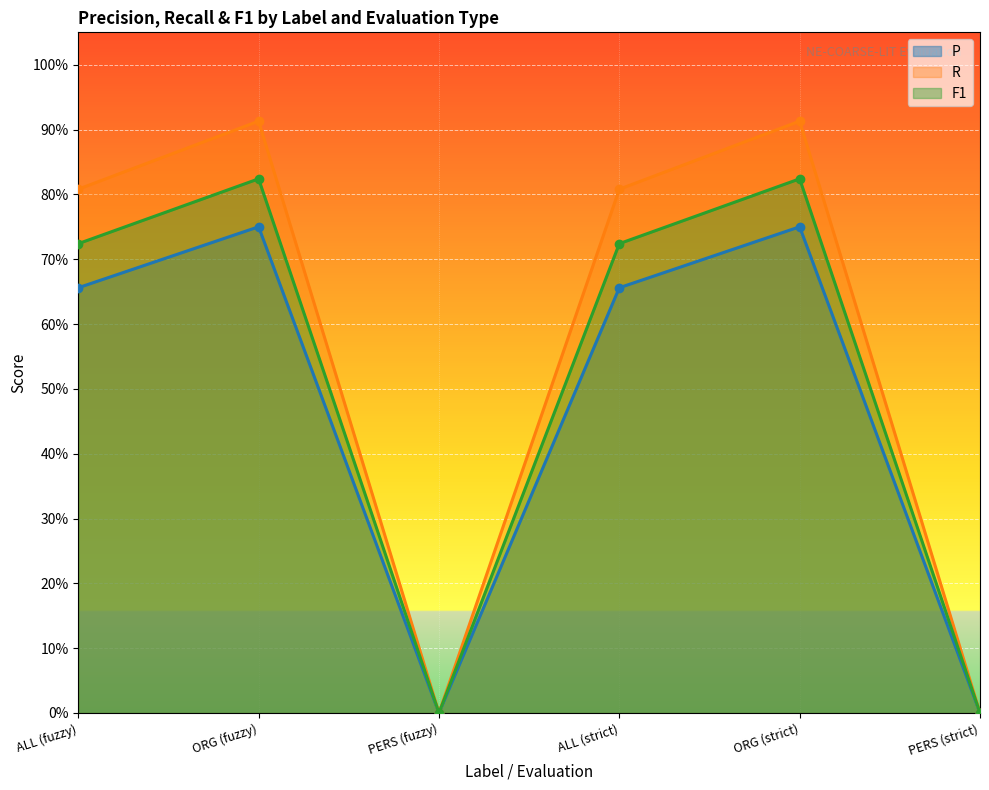

At how many categories does at least one series exceed 0?

4